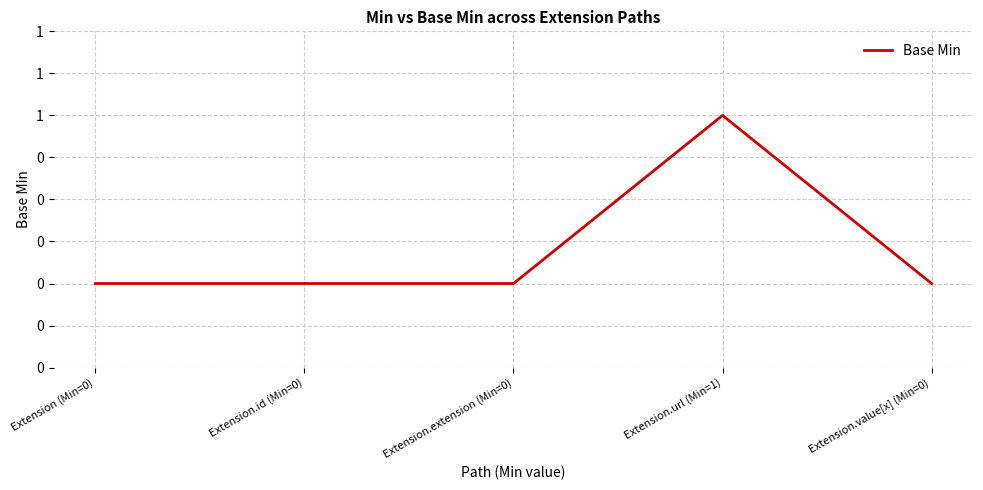

List the labels in order of value, largest first.

Extension.url (Min=1), Extension (Min=0), Extension.id (Min=0), Extension.extension (Min=0), Extension.value[x] (Min=0)